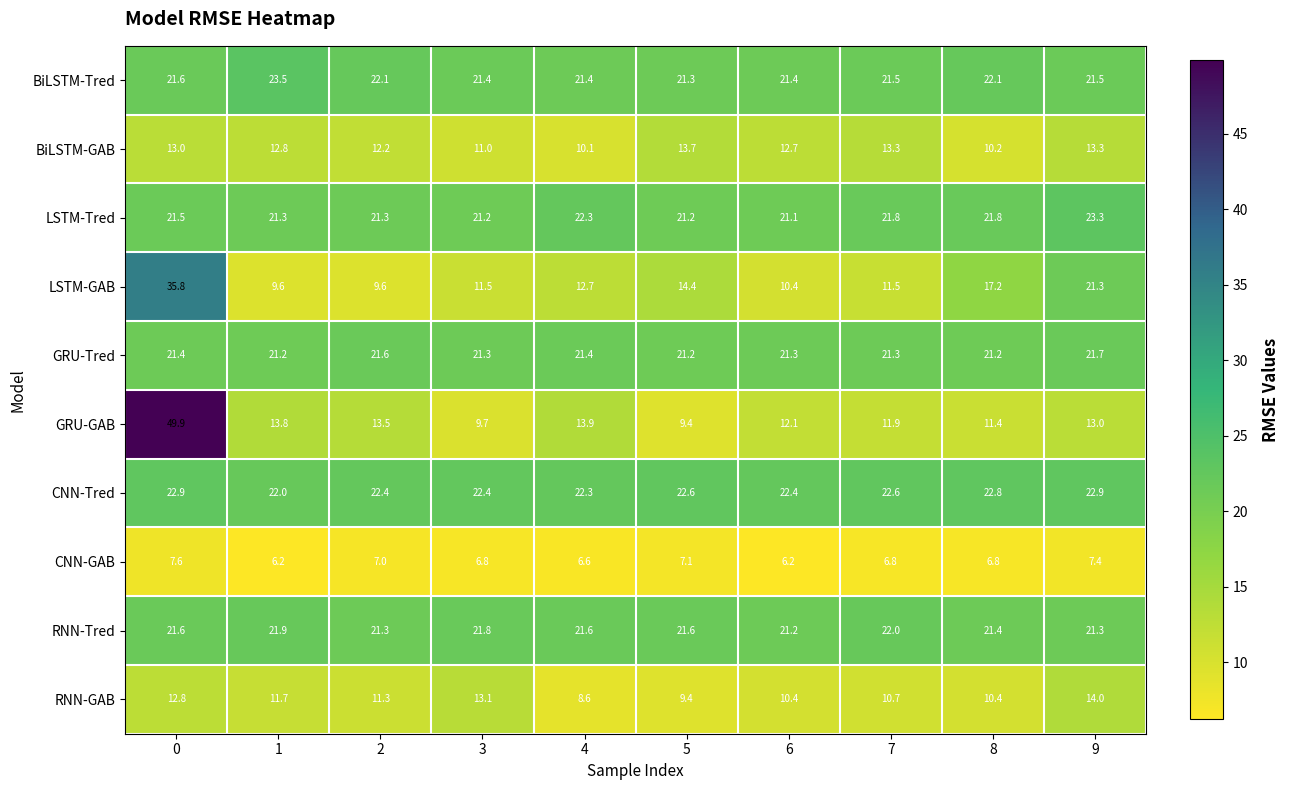

Which series has the largest total across all categories?

CNN-Tred